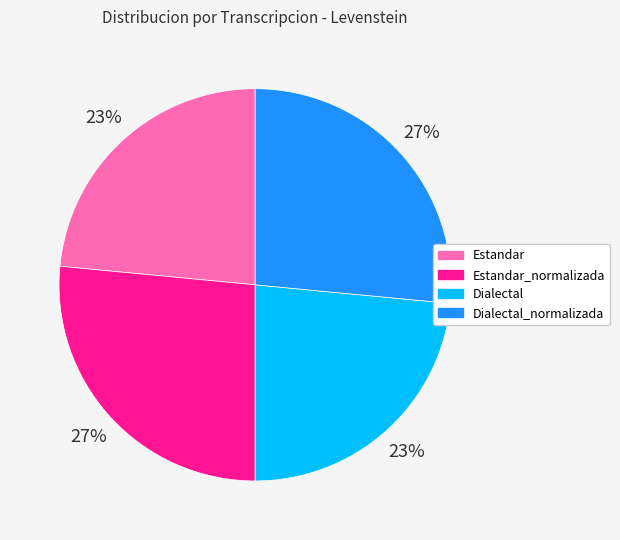

The Dialectal_normalizada slice represents 39% of the pie. True or false?

False